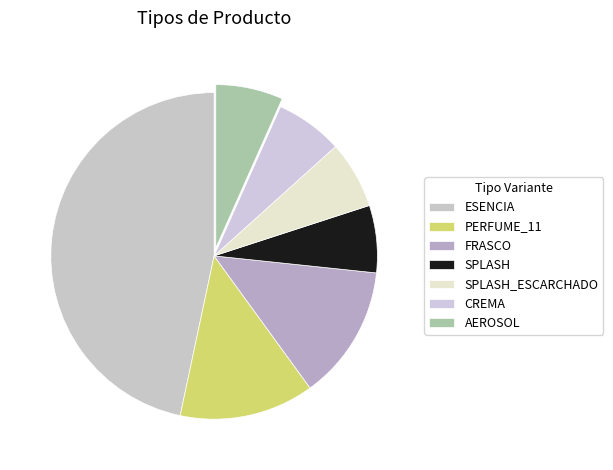

Rank the categories by value from lowest to highest.

SPLASH, SPLASH_ESCARCHADO, CREMA, AEROSOL, PERFUME_11, FRASCO, ESENCIA